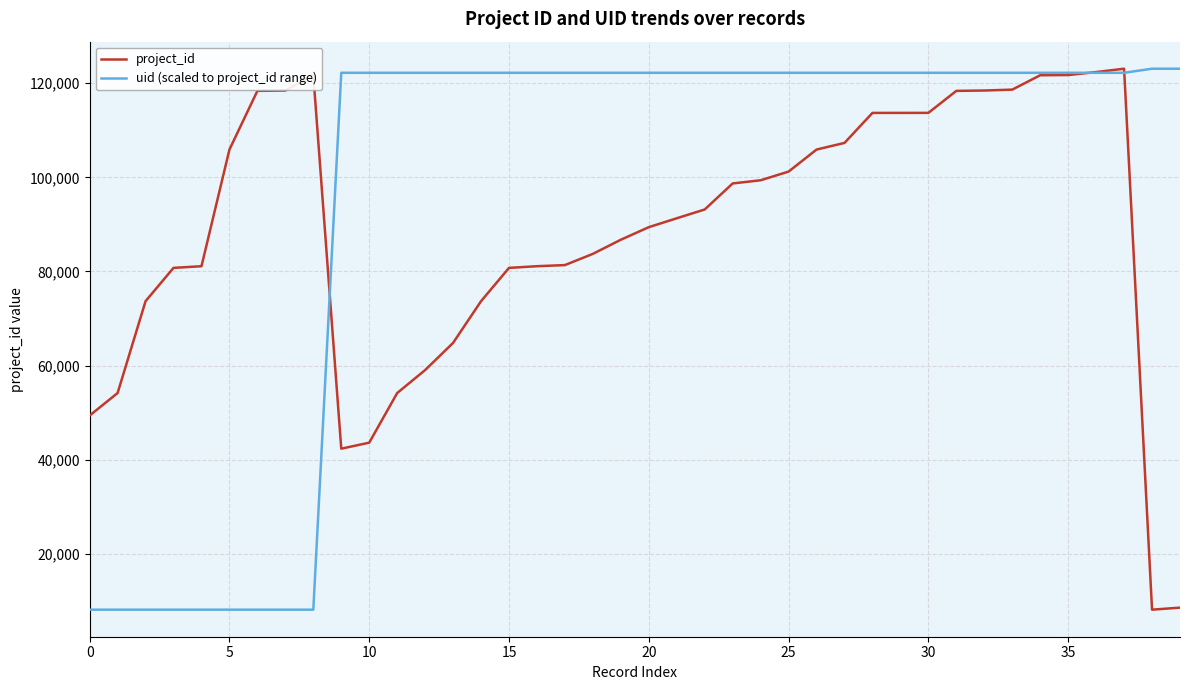

Which series has the largest total across all categories?

uid (scaled to project_id range)